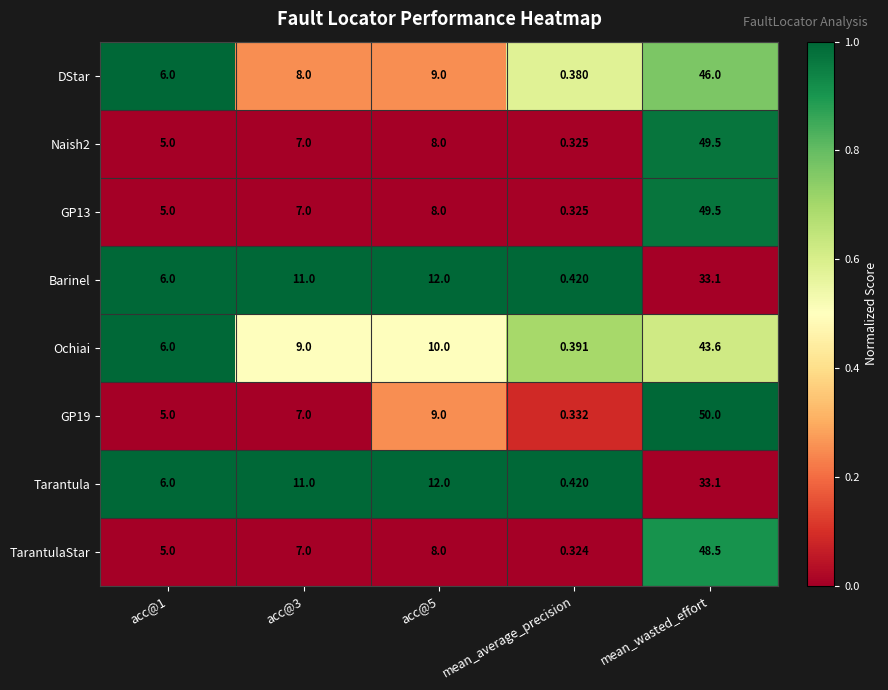

Which series has the widest spread of values?

GP19